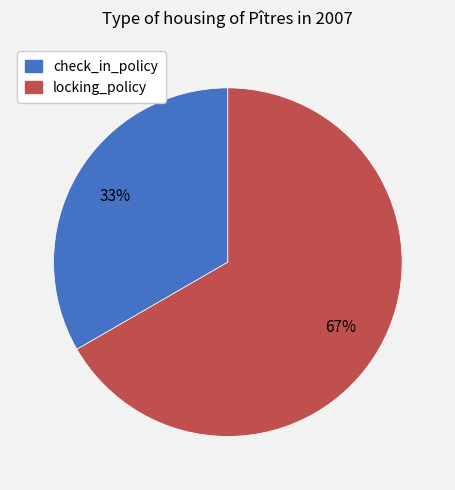

Which has a higher value, locking_policy or check_in_policy?

locking_policy